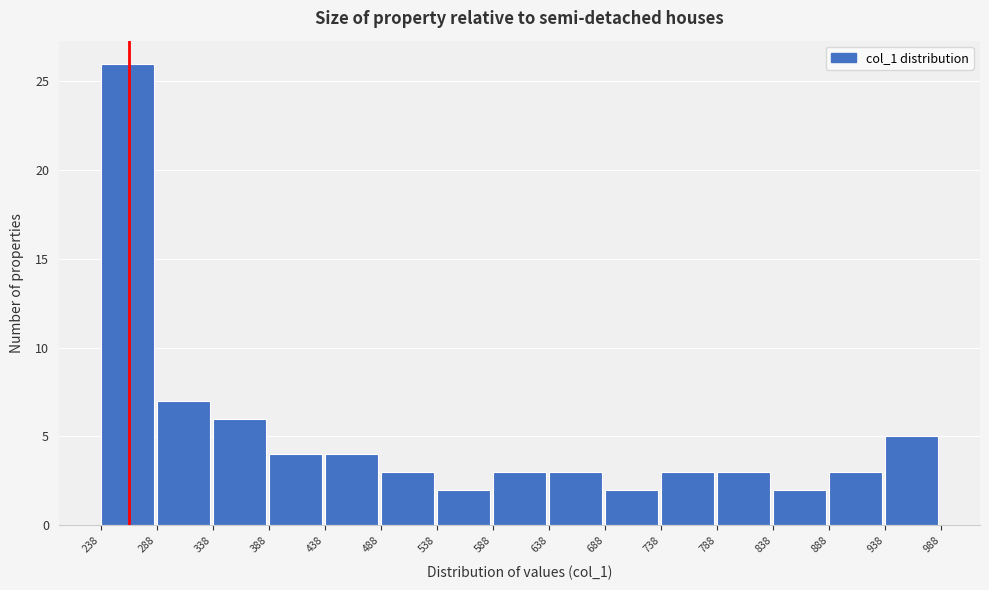

What is the height of the bar covering 738 to 788 on the x-axis? The values are not printed on the chart, so give them approximately, as read against the axis.

3